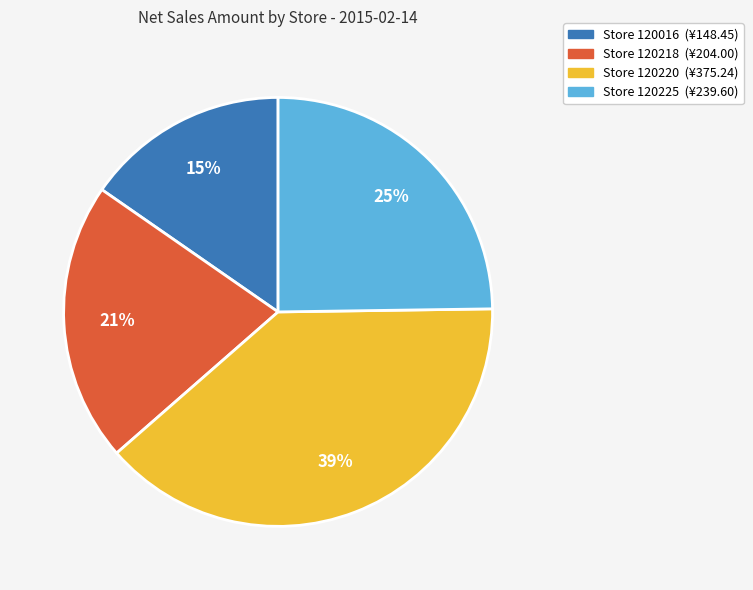

Is there a majority slice in this chart?

No